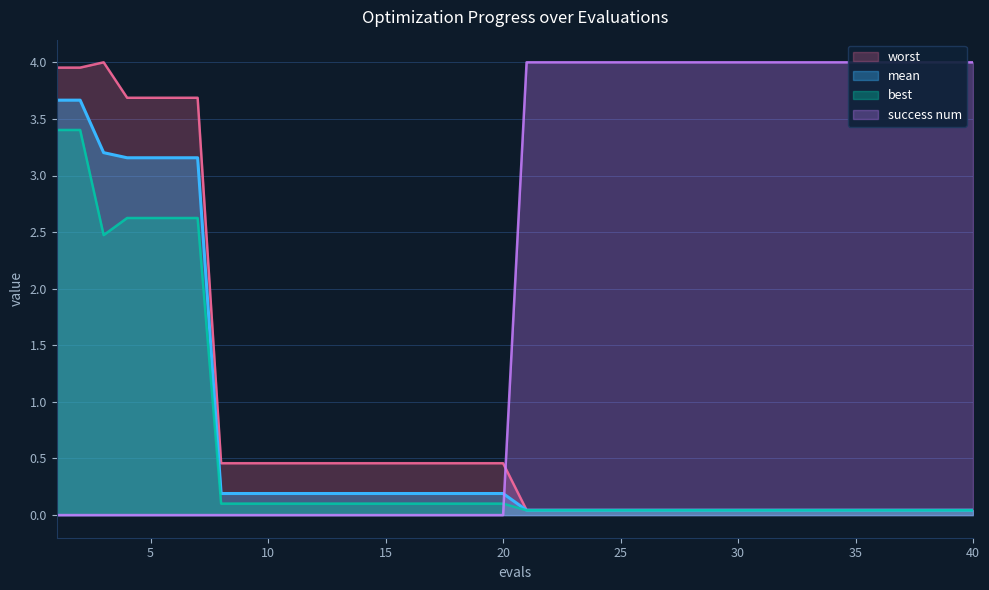

The value of best at 9 is 0.1. True or false?

True